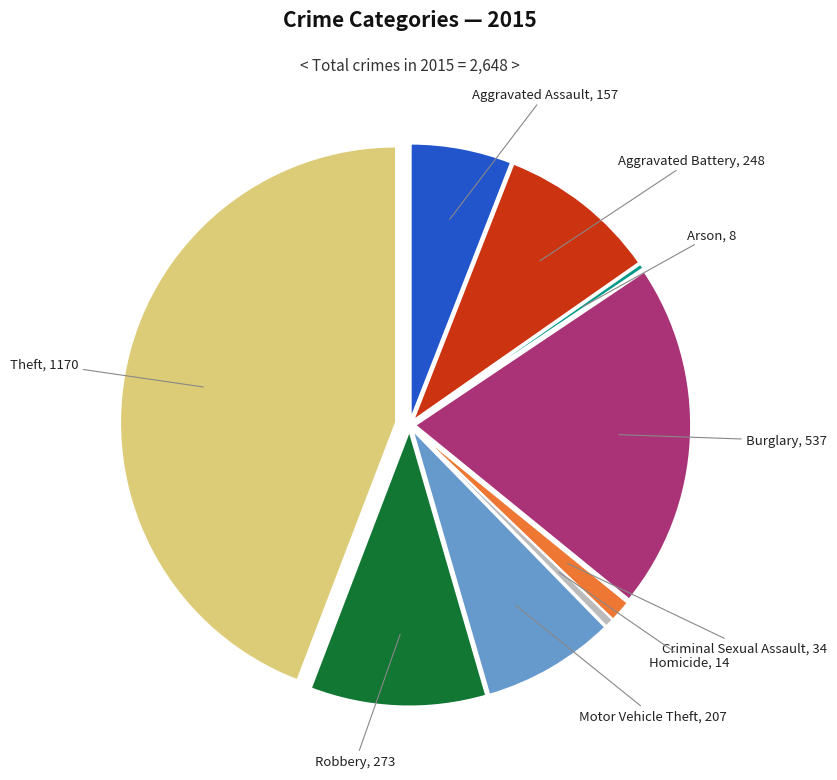

Is there a majority slice in this chart?

No